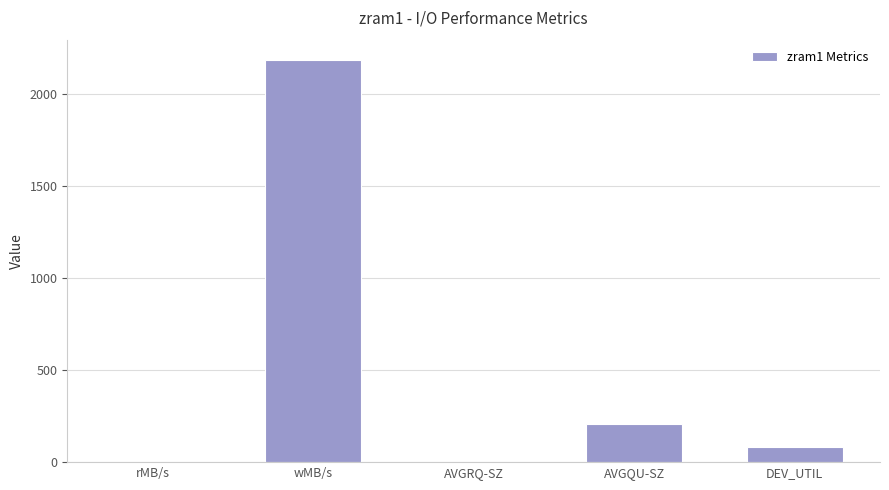

Where does the data first go above 84?

wMB/s